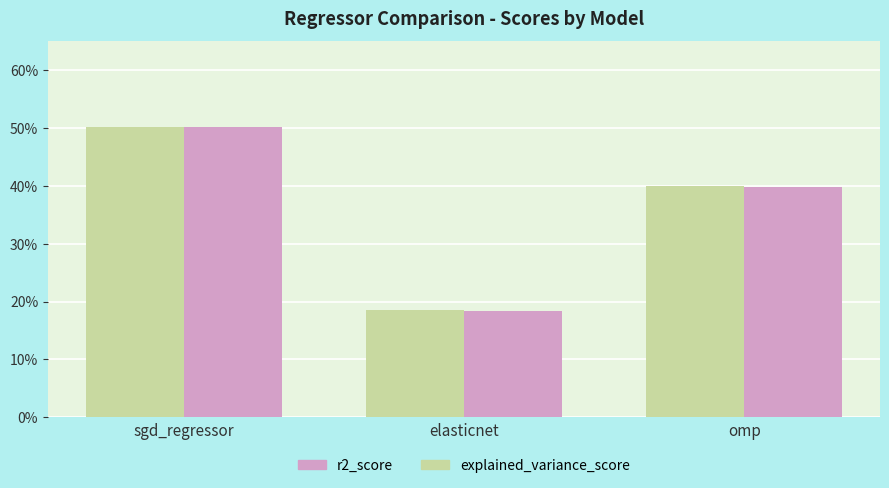

Reading left to right, what are all the values shown in this chart?

explained_variance_score: sgd_regressor=0.5	elasticnet=0.2	omp=0.4
r2_score: sgd_regressor=0.5	elasticnet=0.2	omp=0.4